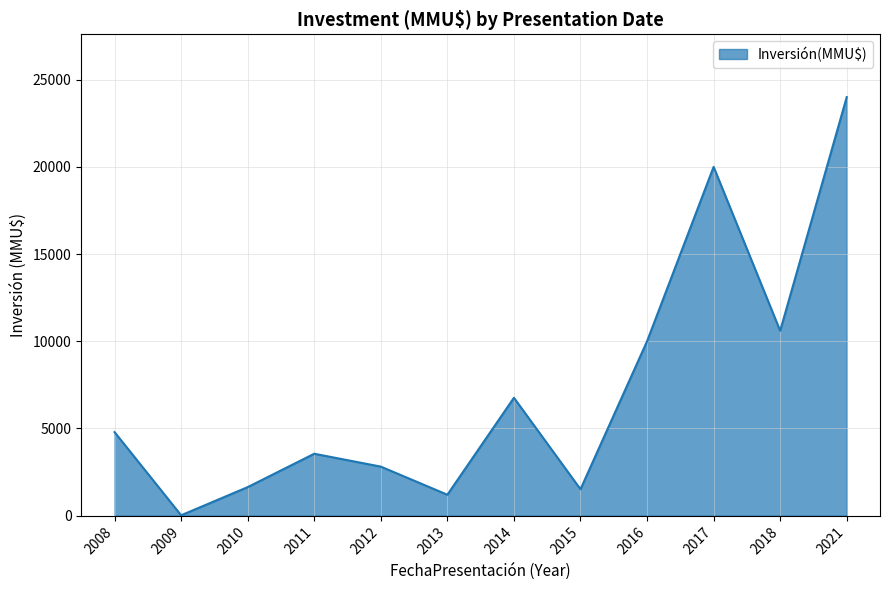

Which category has the highest value across all series?

2021